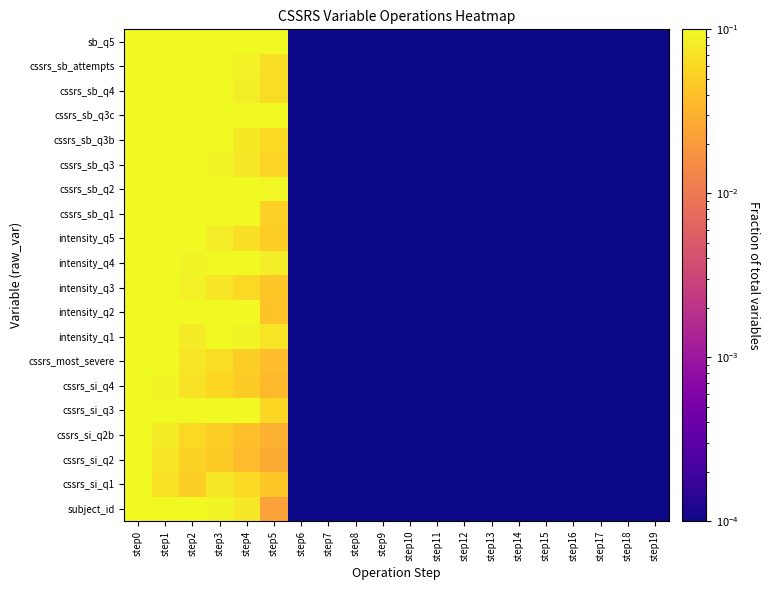

At how many categories does at least one series exceed 0?

20